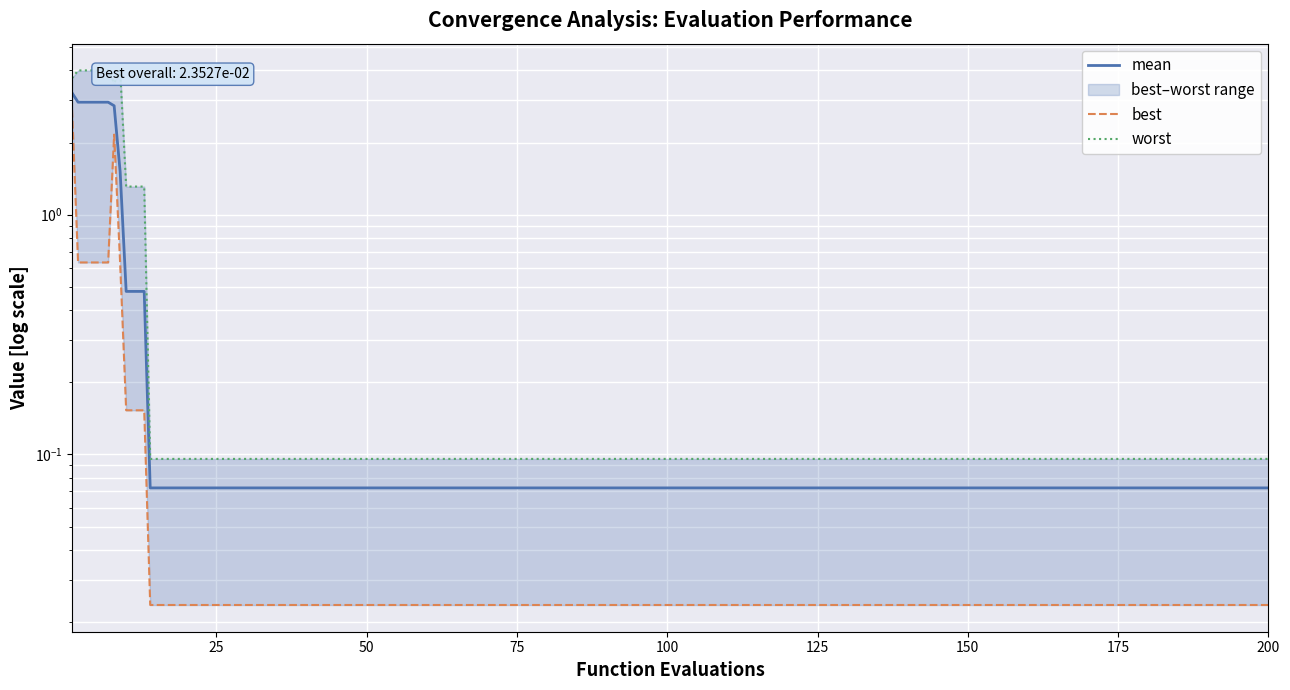

What is the difference between the maximum and second lowest values in the mean series?

3.2